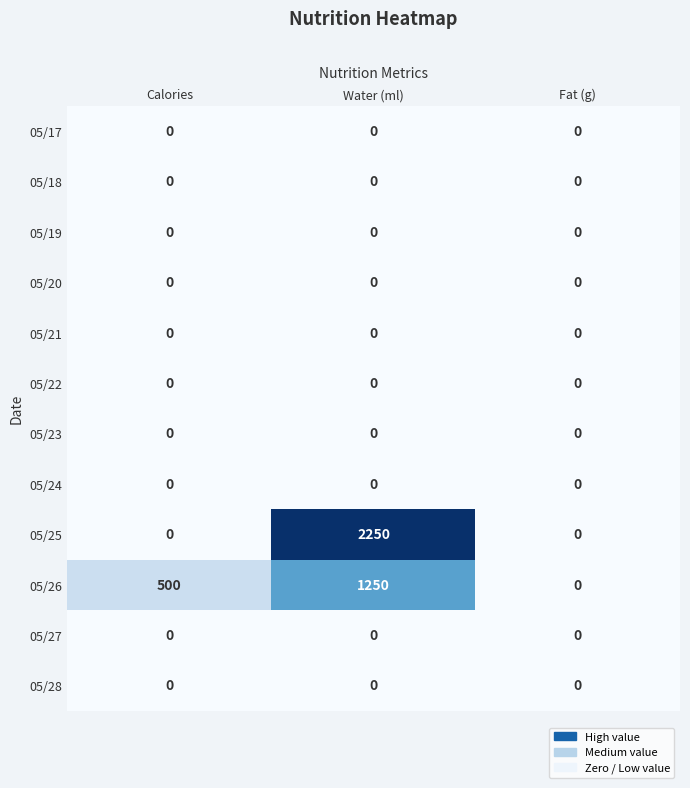

The 05/27 series shows 0 at Fat (g). True or false?

True